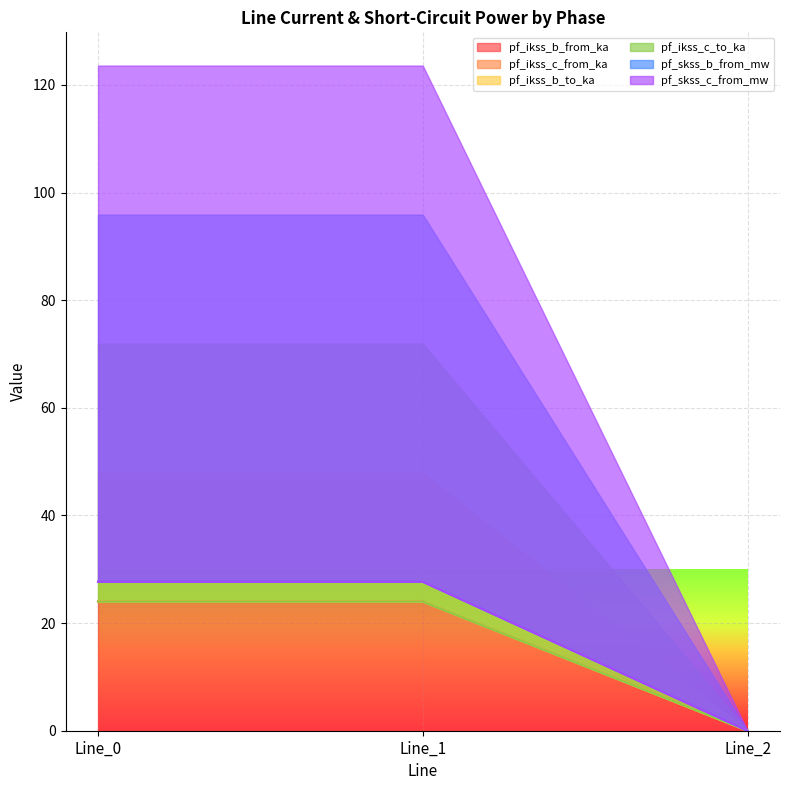

What is the approximate value of pf_ikss_b_from_ka at Line_1?

24.0